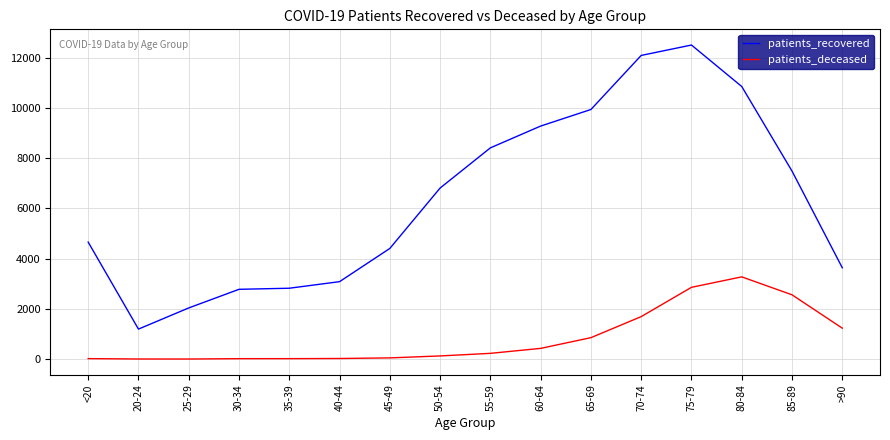

True or false: patients_recovered and patients_deceased intersect in this chart.

False